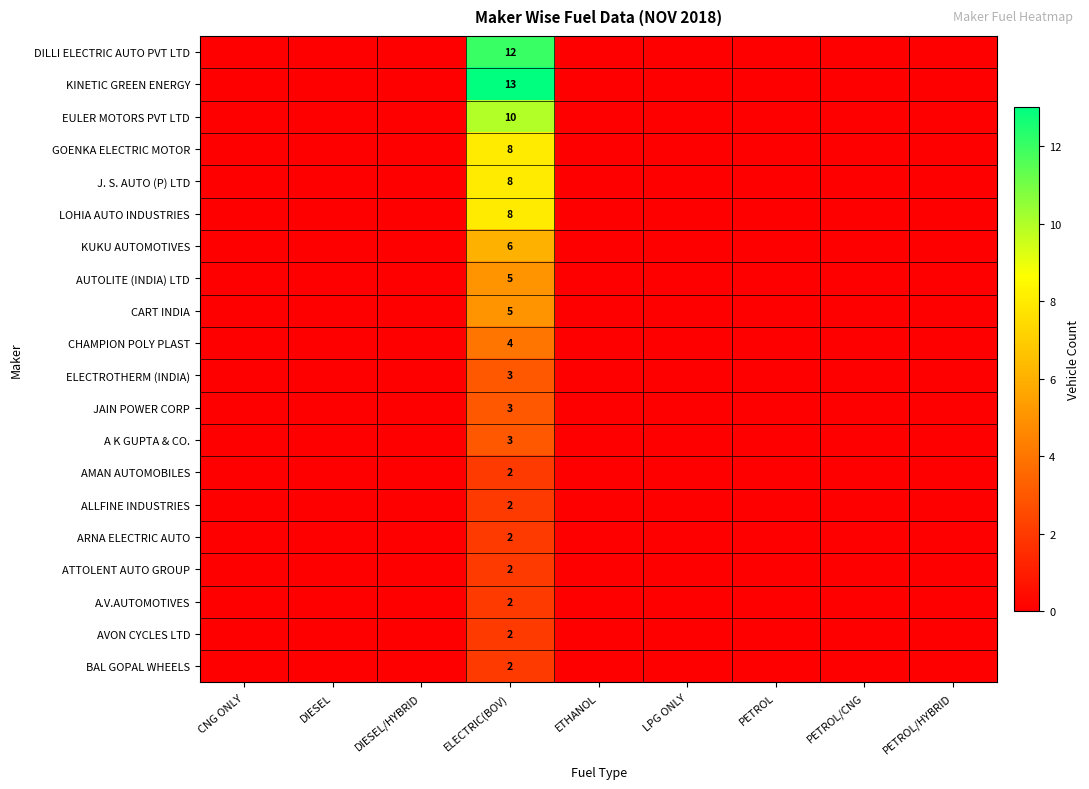

How many distinct data groups are displayed?

20